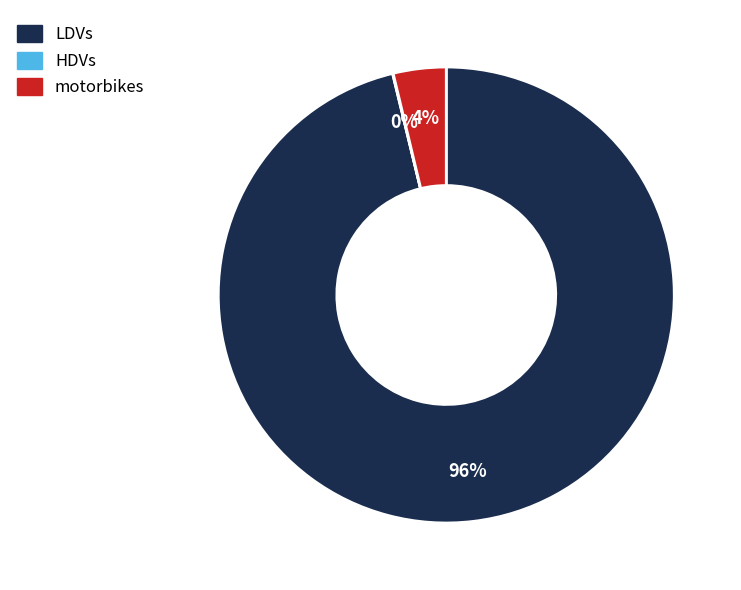

Which category has the biggest portion of the pie?

LDVs